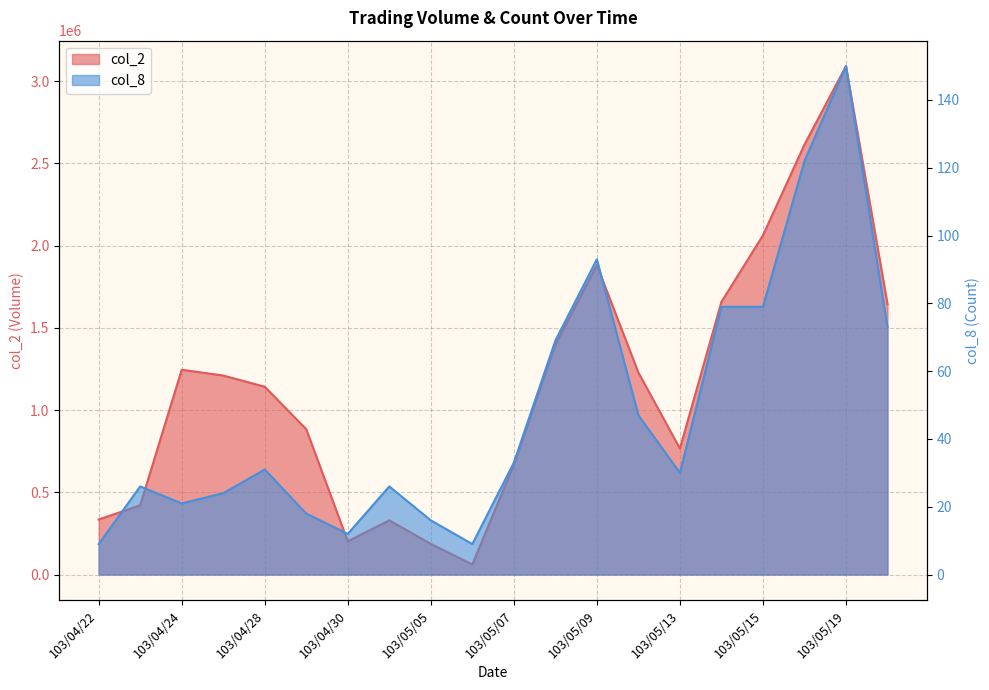

Which category has the highest value in the col_8 series?

103/05/19